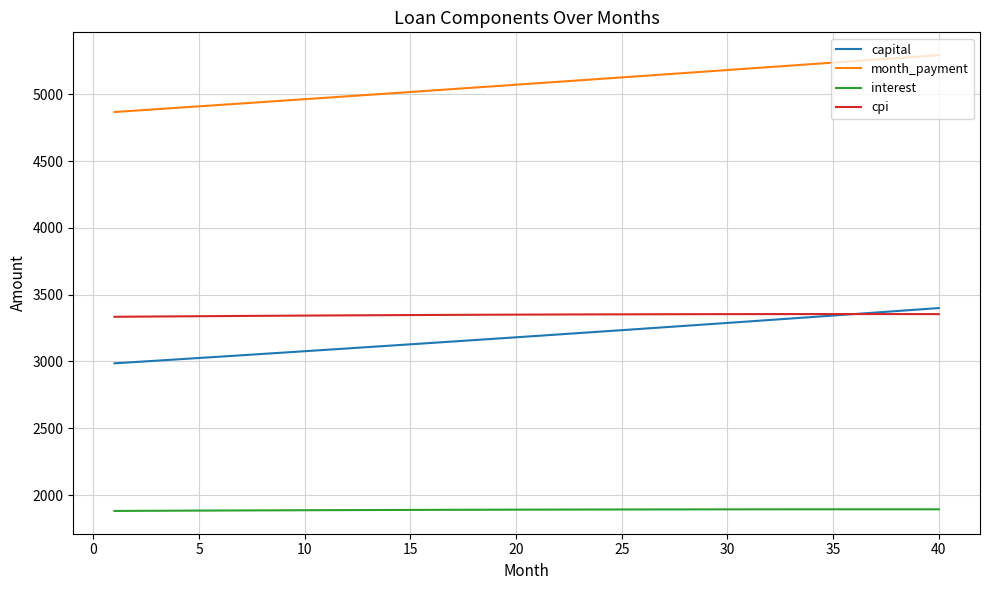

True or false: month_payment and capital intersect in this chart.

False